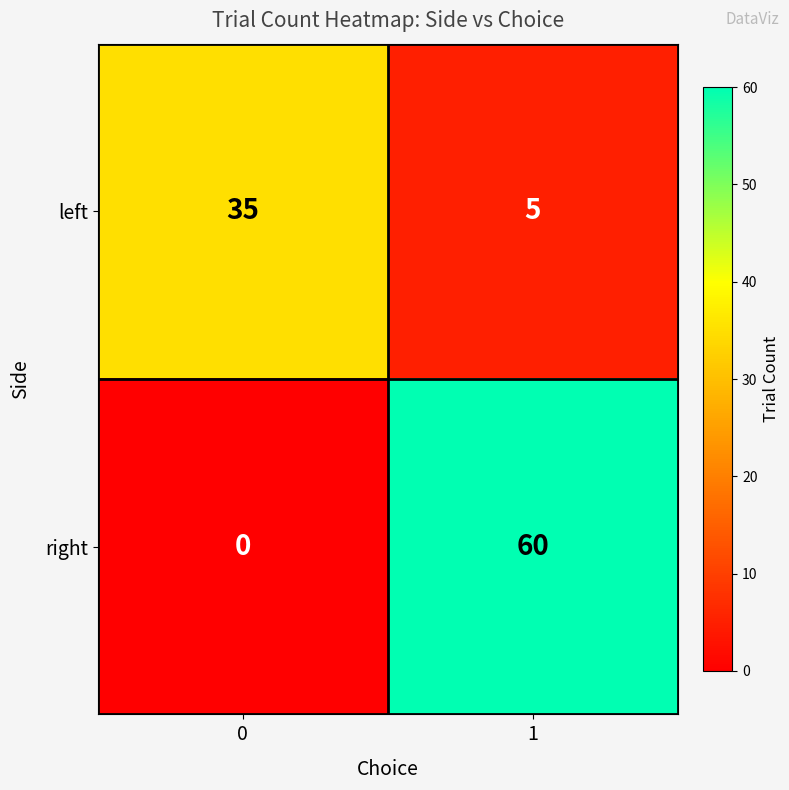

At which category is the sum across all series the highest?

1